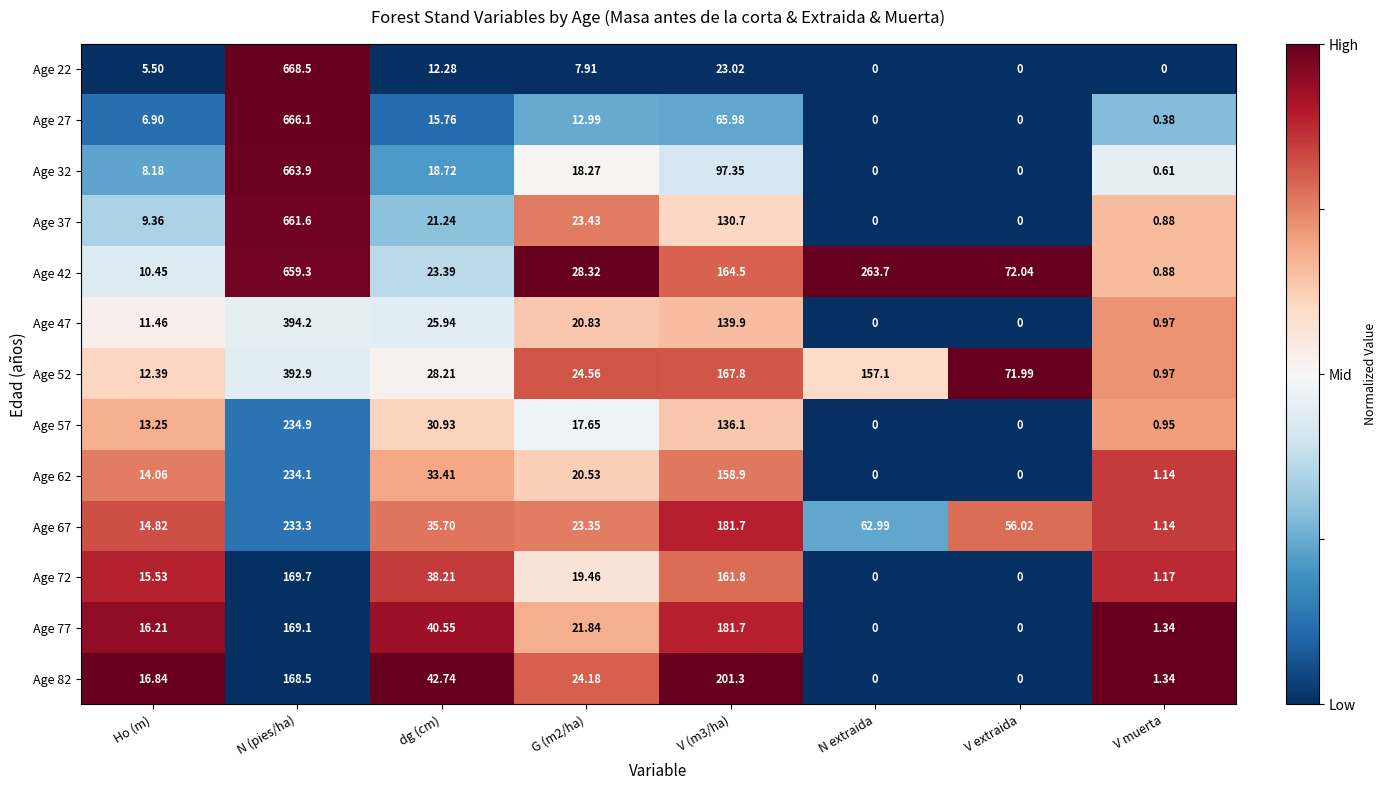

What is the difference between the highest and lowest values at Ho (m)?

11.3